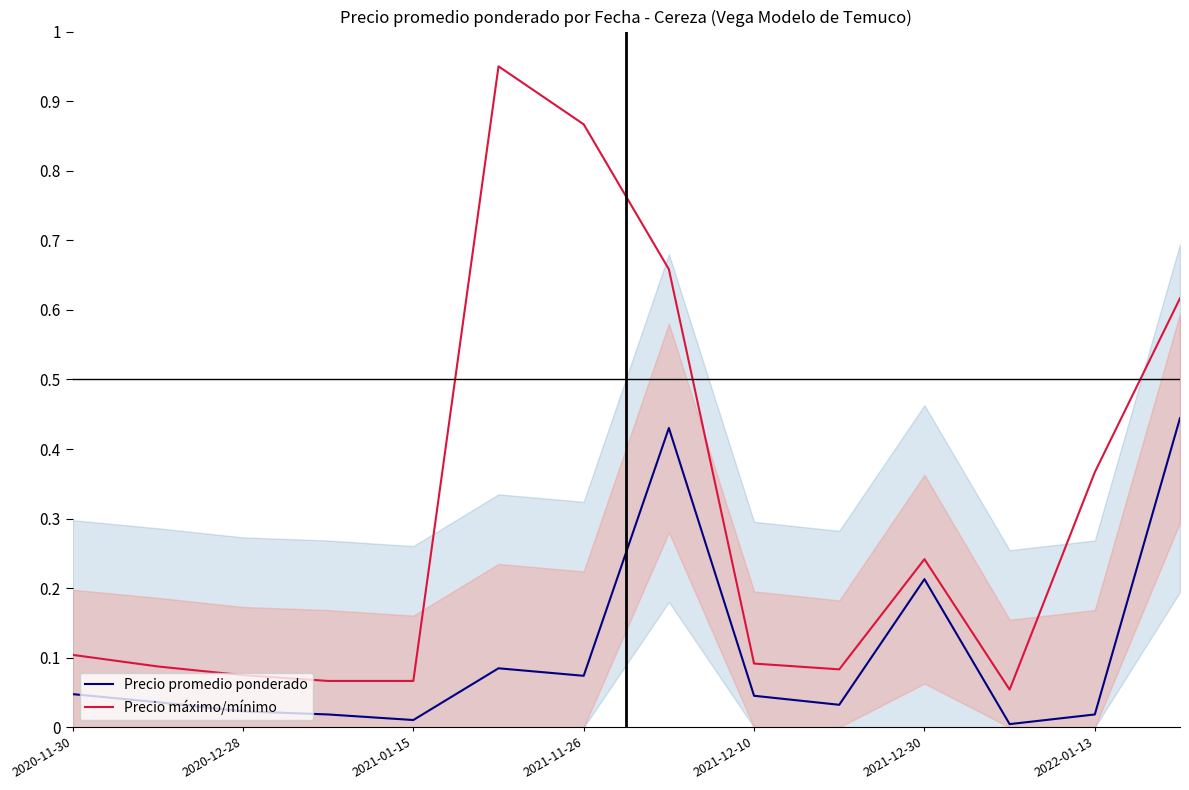

Is it true that Precio promedio ponderado equals 0.1 at 2021-12-30?

False